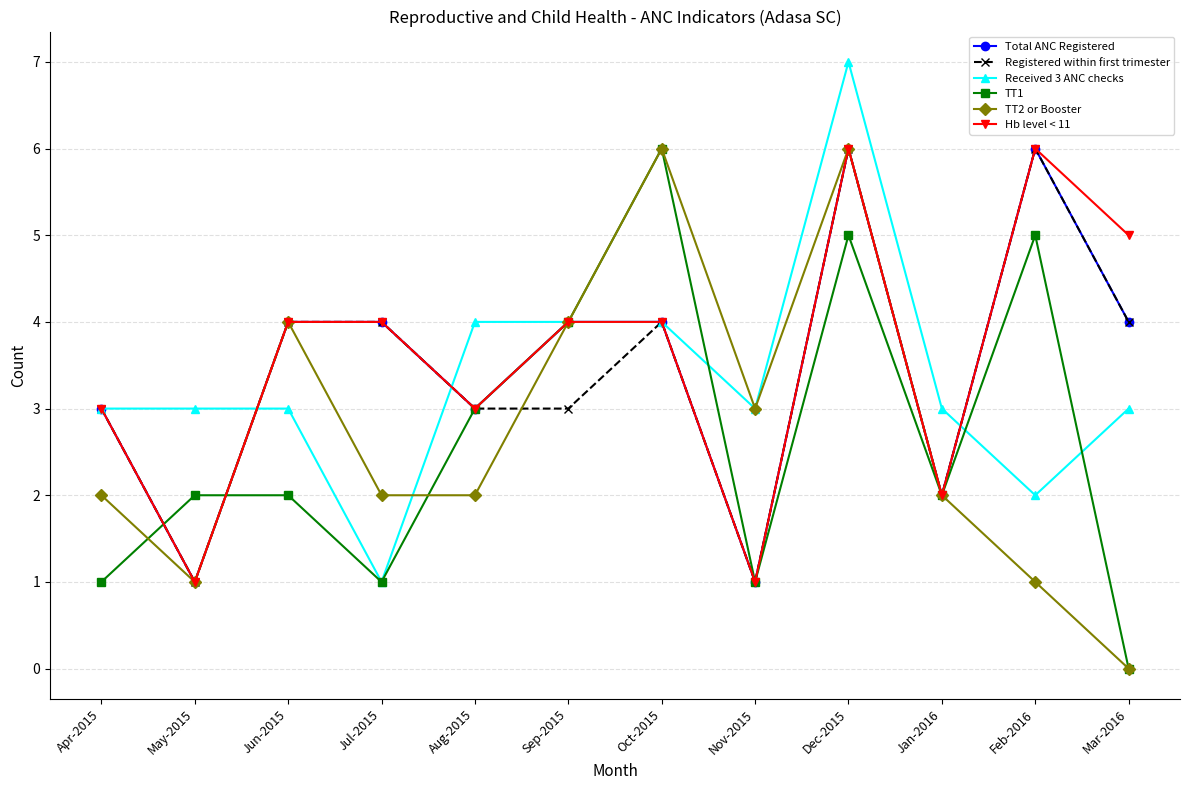

What is the approximate value of Registered within first trimester at Mar-2016?

4